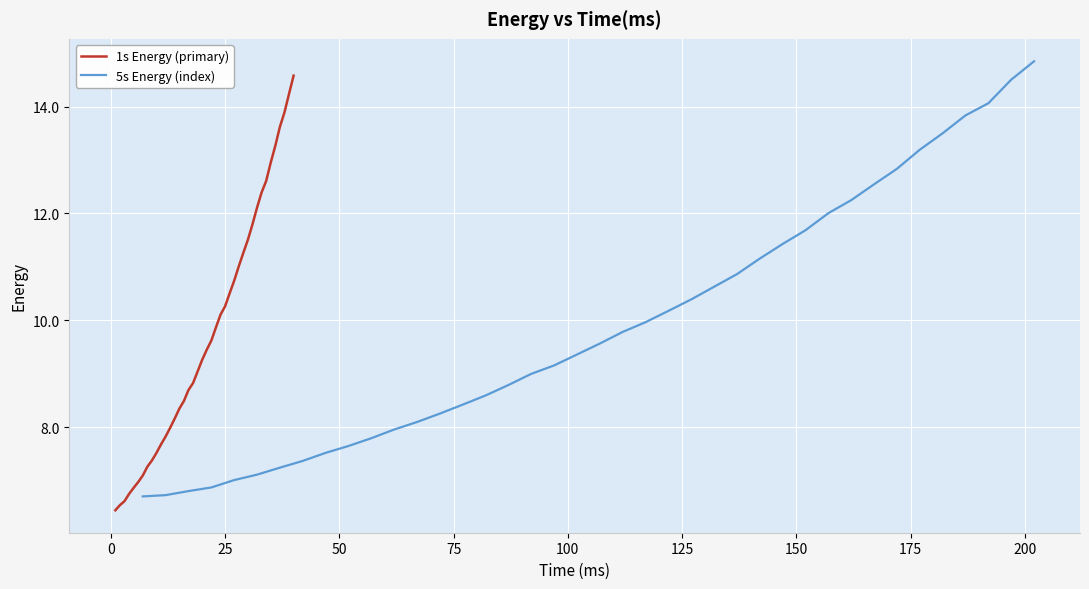

Rank the series by their average value, from highest to lowest.

5s Energy (index), 1s Energy (primary)